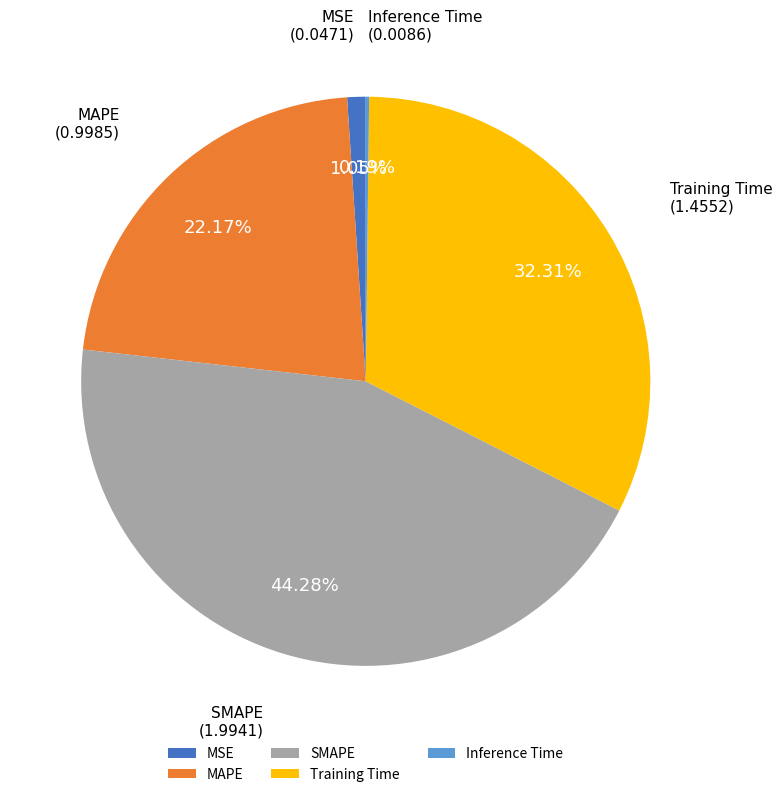

Approximately how many times larger is the value at MAPE compared to Training Time?

0.7